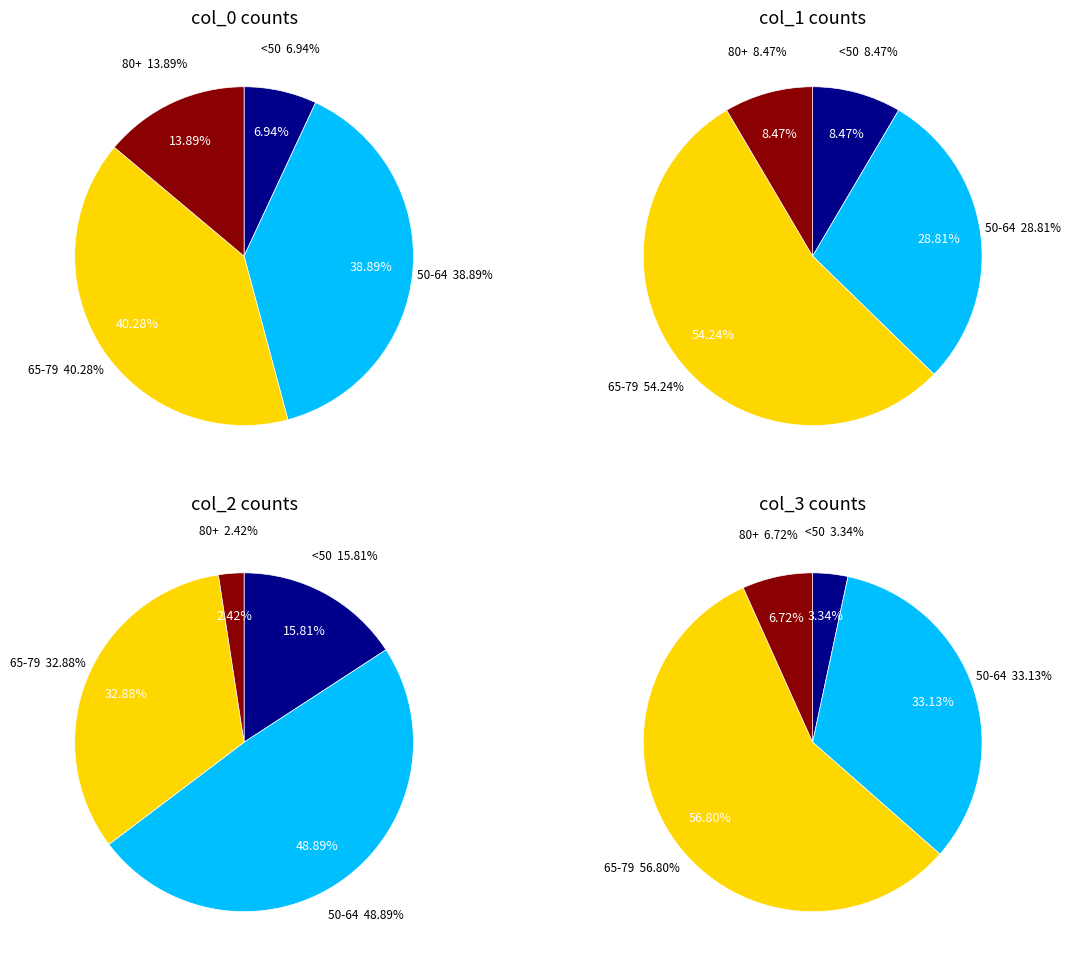

Count the number of slices in the pie.

16